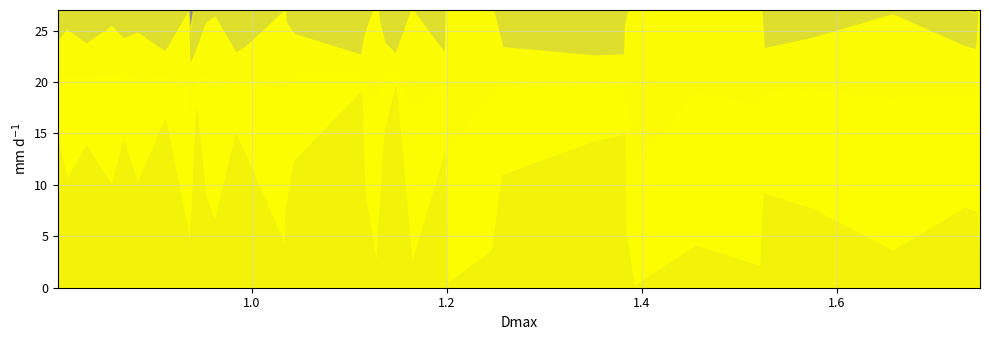

What is the label of the 16th point from the left?

1.03446313133226